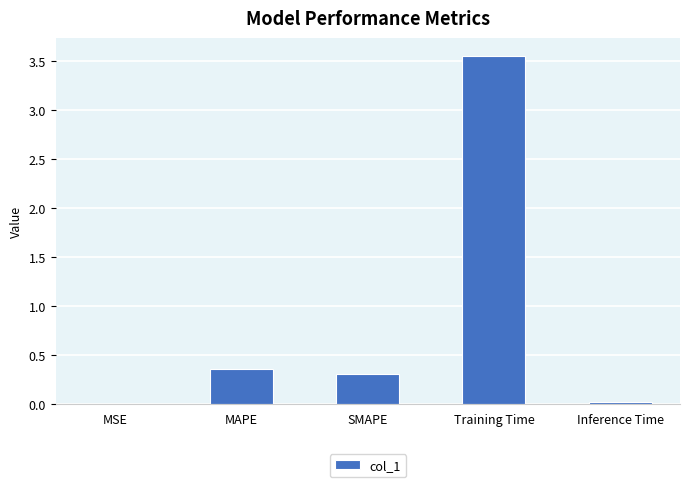

Count the number of data series in this chart.

1